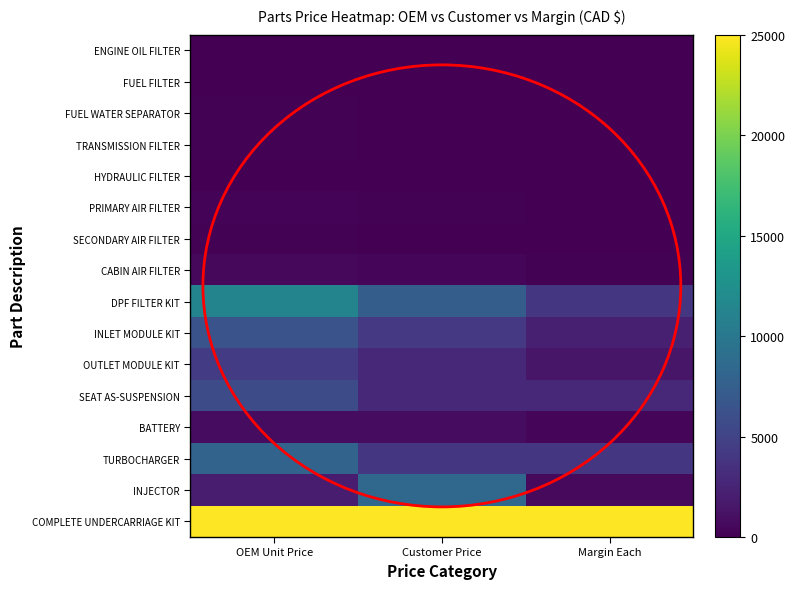

Rank the series at Customer Price from highest to lowest value.

COMPLETE UNDERCARRIAGE KIT, INJECTOR, DPF FILTER KIT, INLET MODULE KIT, TURBOCHARGER, SEAT AS-SUSPENSION, OUTLET MODULE KIT, BATTERY, CABIN AIR FILTER, PRIMARY AIR FILTER, TRANSMISSION FILTER, SECONDARY AIR FILTER, FUEL WATER SEPARATOR, FUEL FILTER, HYDRAULIC FILTER, ENGINE OIL FILTER